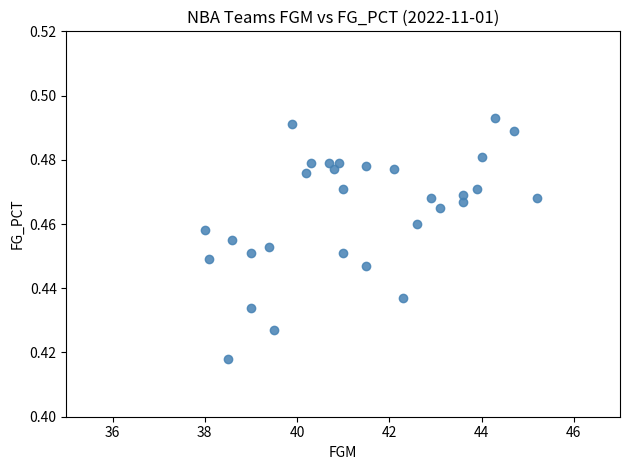

What is the range of X values (max minus min)?

7.2